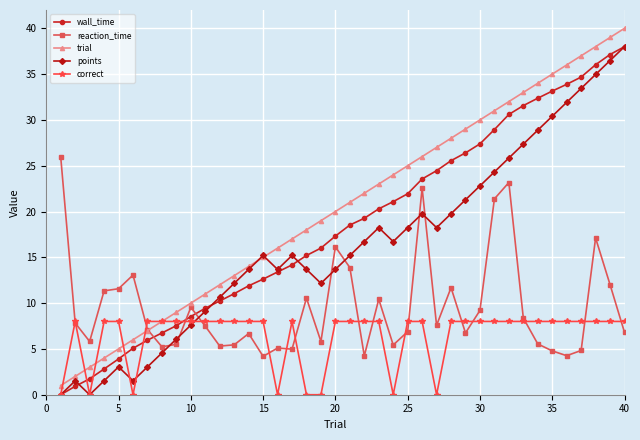

What is the greatest value displayed?

40.0